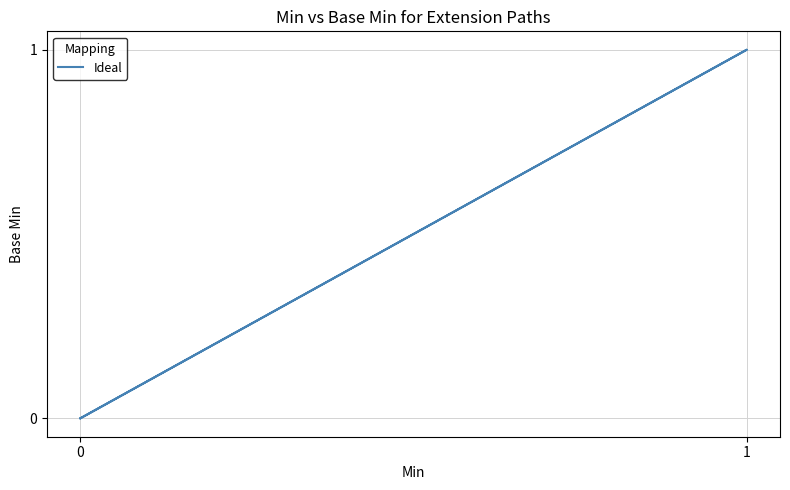

At which category does the chart reach its peak across all series?

1